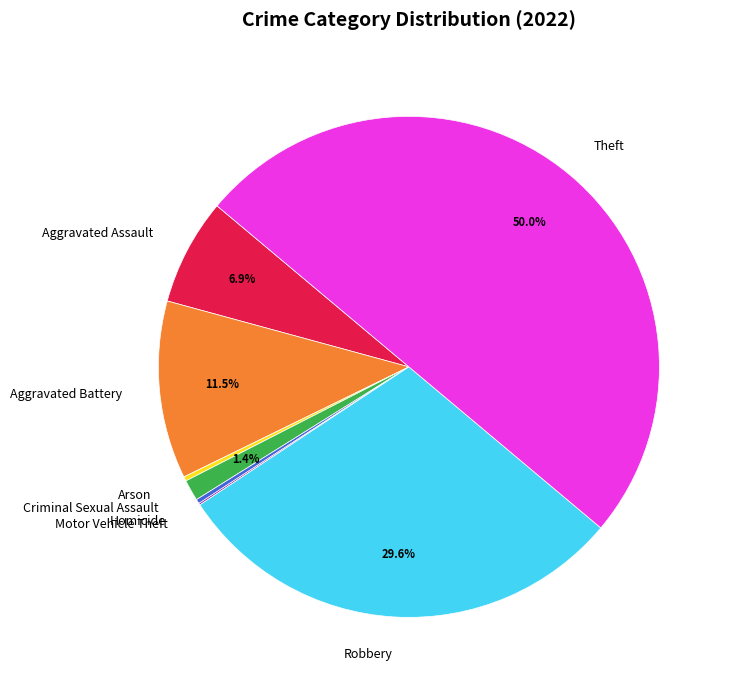

What percentage is NOT represented by Aggravated Battery?

88.5%